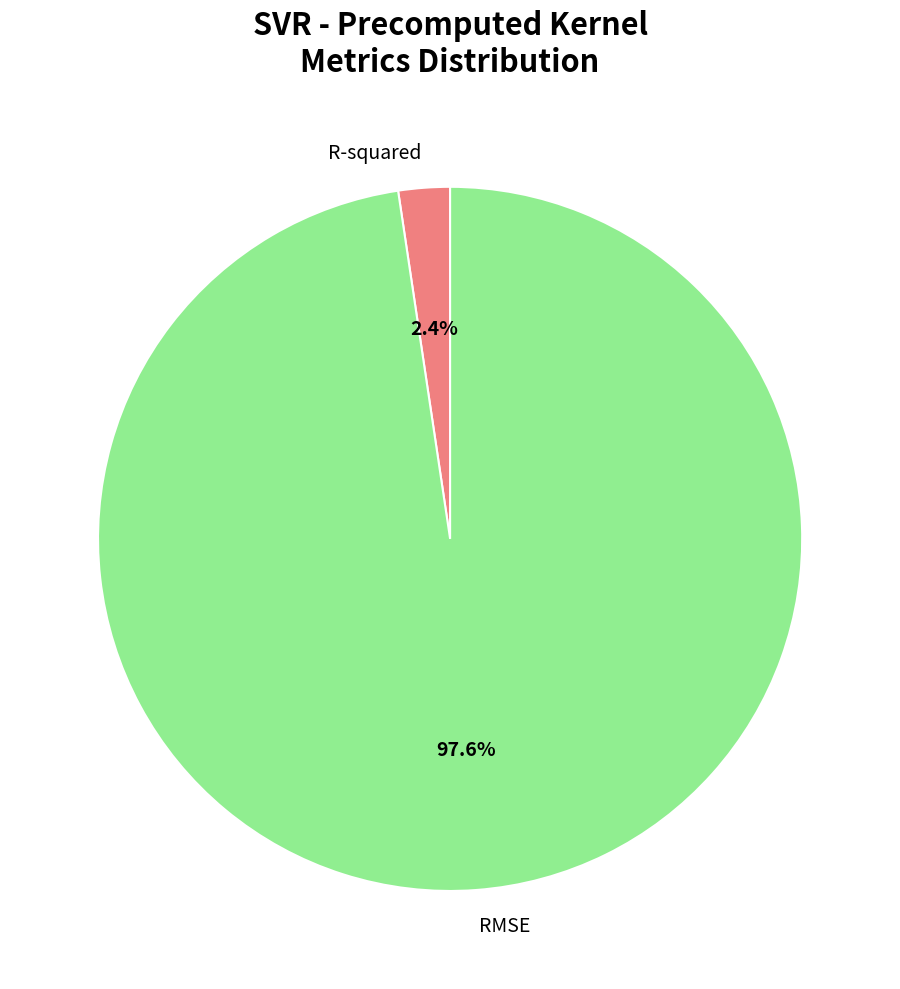

To the nearest percent, what portion does R-squared represent?

2%